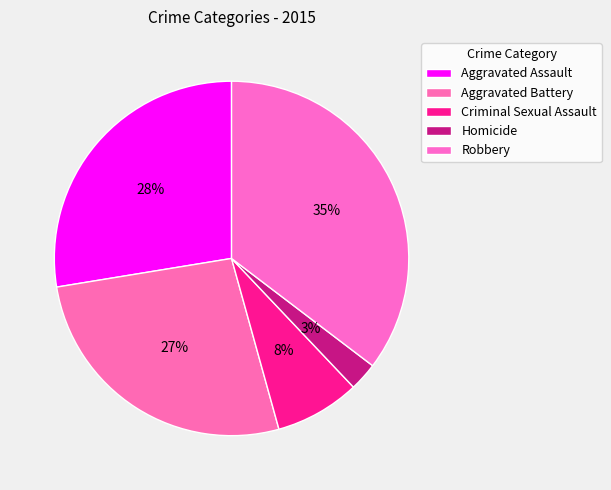

What percentage is the Aggravated Battery slice, to the nearest percent?

27%